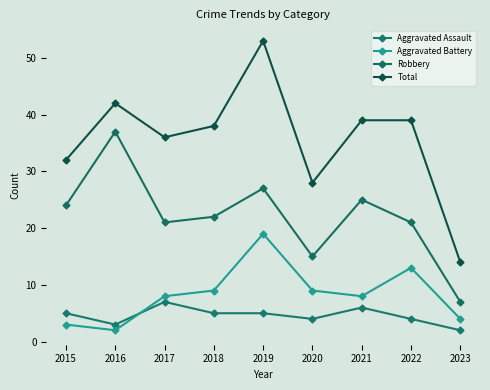

In Aggravated Assault, how many points are lower than both neighbors (excluding endpoints)?

2